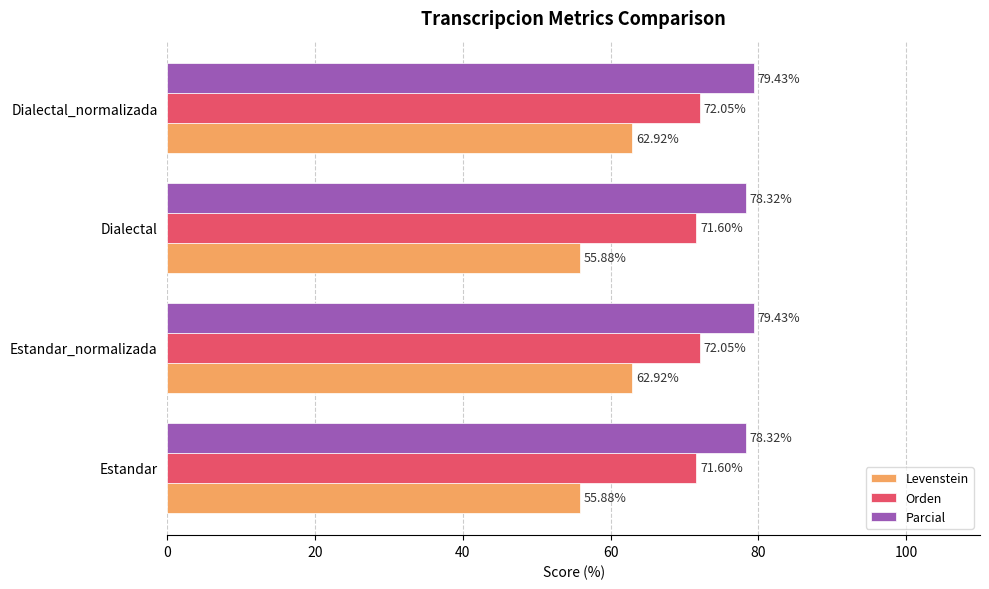

What is the sum of all Orden values?

287.3